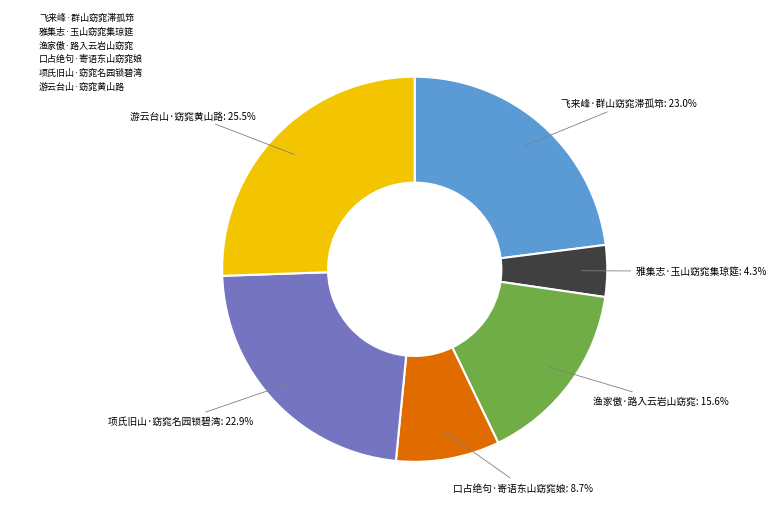

How many slices are in this pie chart?

6